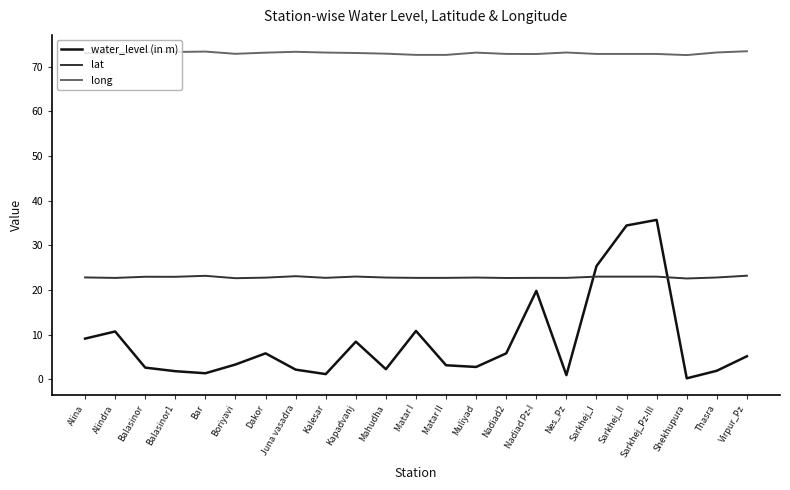

What is the difference between the maximum and second lowest values in the lat series?

0.6